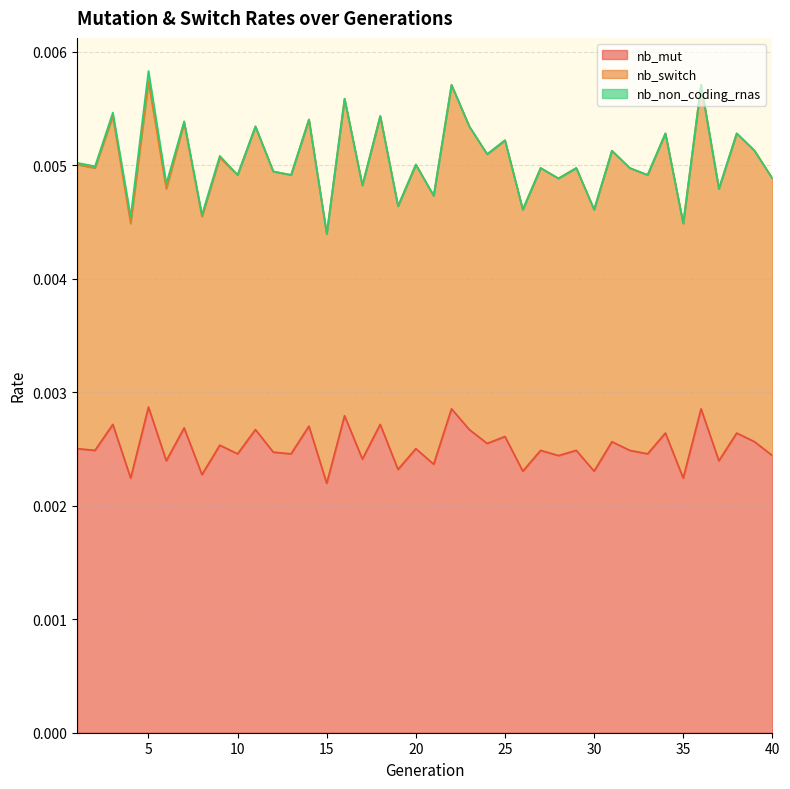

True or false: nb_mut and nb_switch cross at least once.

False